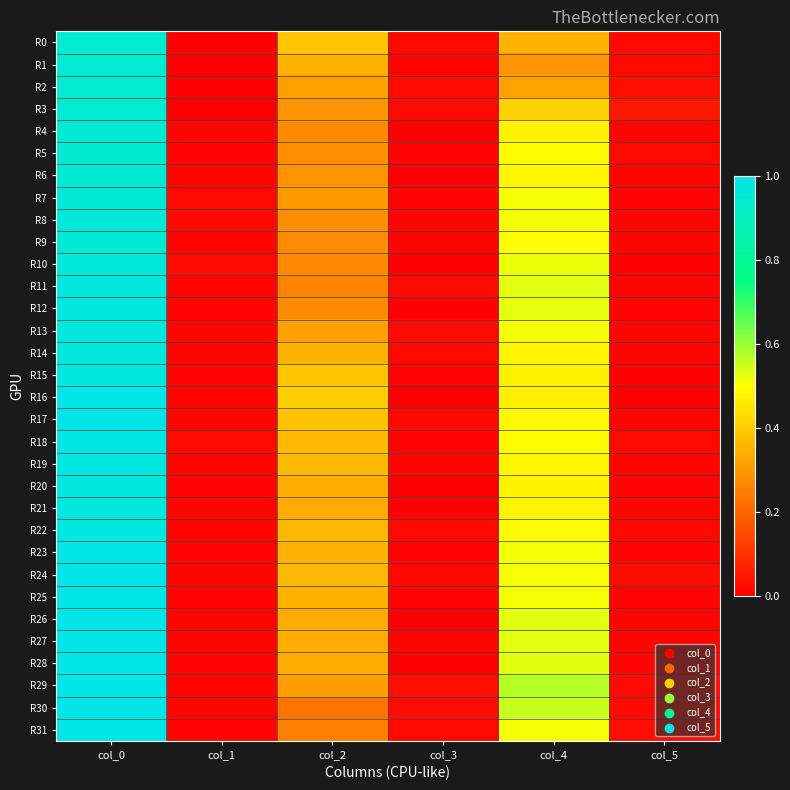

At col_4, list the series in order from smallest to largest.

R1, R2, R0, R3, R15, R16, R4, R14, R20, R21, R6, R19, R17, R5, R18, R22, R9, R7, R24, R25, R23, R8, R13, R31, R10, R12, R11, R26, R27, R28, R30, R29